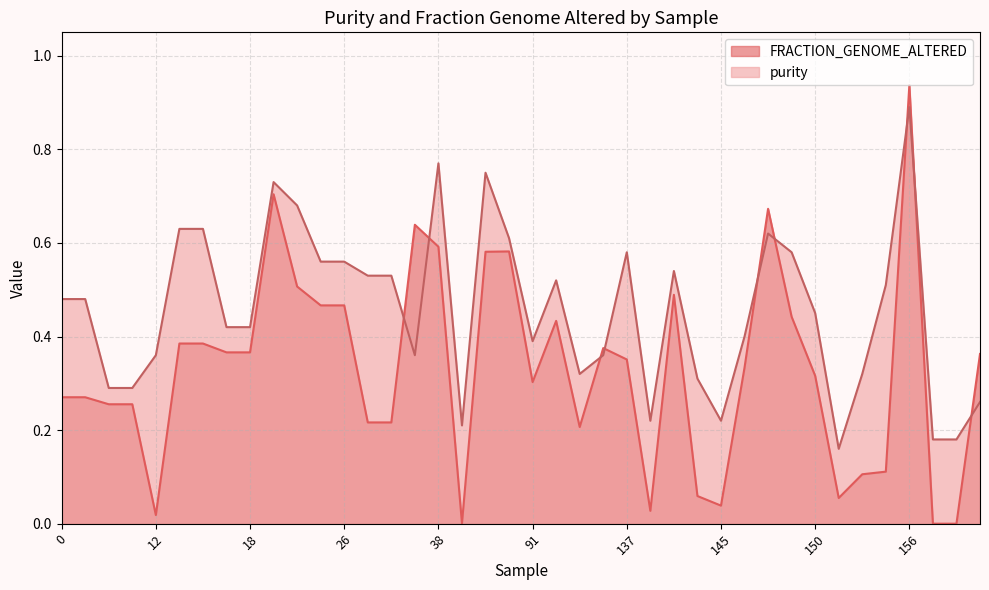

Reading right to left, what are all the values shown in this chart?

FRACTION_GENOME_ALTERED: 161=0.4	158=0.0	157=0.0	156=0.9	153=0.1	152=0.1	151=0.1	150=0.3	149=0.4	147=0.7	146=0.3	145=0.0	143=0.1	142=0.5	141=0.0	137=0.4	136=0.4	135=0.2	92=0.4	91=0.3	69=0.6	67=0.6	65=0.0	38=0.6	37=0.6	34=0.2	33=0.2	26=0.5	25=0.5	24=0.5	21=0.7	18=0.4	17=0.4	14=0.4	13=0.4	12=0.0	5=0.3	4=0.3	1=0.3	0=0.3
purity: 161=0.3	158=0.2	157=0.2	156=0.9	153=0.5	152=0.3	151=0.2	150=0.5	149=0.6	147=0.6	146=0.4	145=0.2	143=0.3	142=0.5	141=0.2	137=0.6	136=0.4	135=0.3	92=0.5	91=0.4	69=0.6	67=0.8	65=0.2	38=0.8	37=0.4	34=0.5	33=0.5	26=0.6	25=0.6	24=0.7	21=0.7	18=0.4	17=0.4	14=0.6	13=0.6	12=0.4	5=0.3	4=0.3	1=0.5	0=0.5